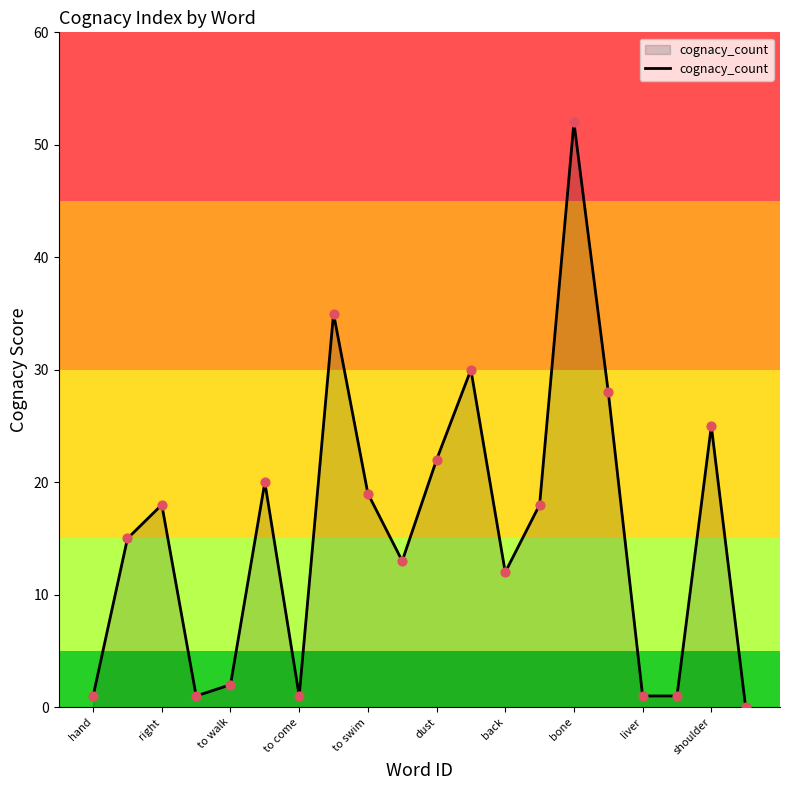

What is the difference between the maximum and minimum values?

52